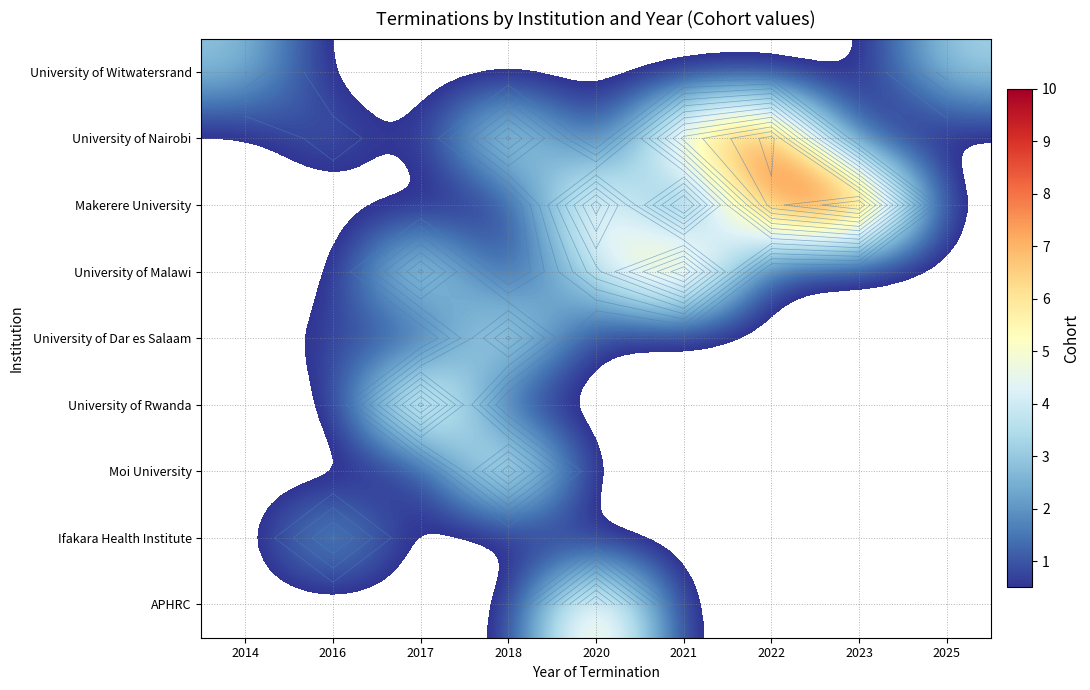

Which category has the highest value in the Ifakara Health Institute series?

2016